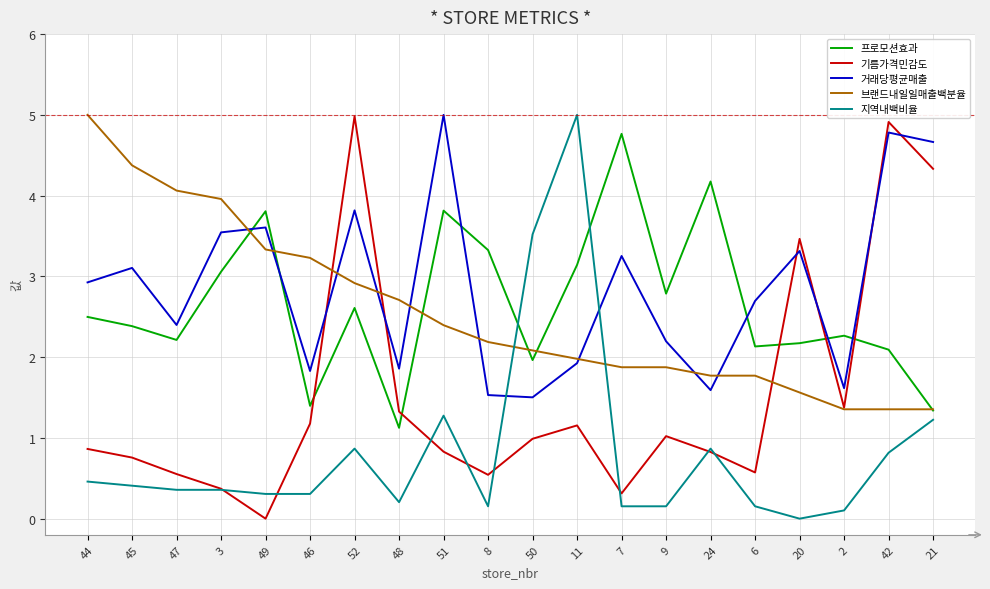

Which category has the highest value in the 브랜드내일일매출백분율 series?

44